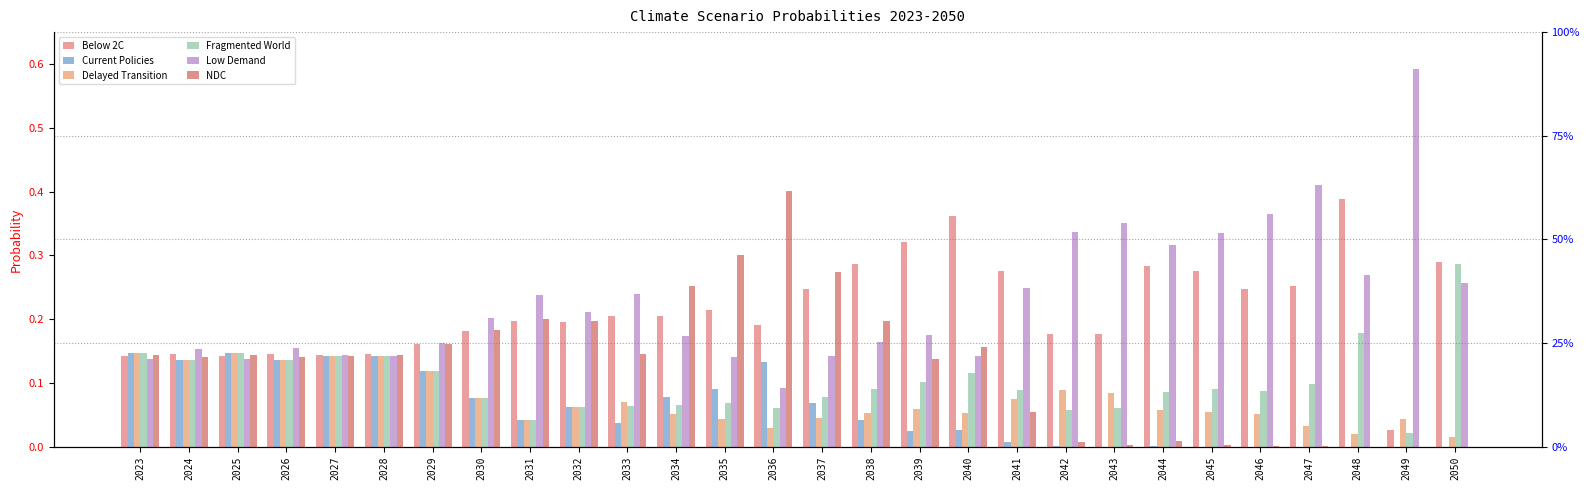

Reading left to right, extract all data points from this chart.

Below 2C: 2023=0.1	2024=0.1	2025=0.1	2026=0.1	2027=0.1	2028=0.1	2029=0.2	2030=0.2	2031=0.2	2032=0.2	2033=0.2	2034=0.2	2035=0.2	2036=0.2	2037=0.2	2038=0.3	2039=0.3	2040=0.4	2041=0.3	2042=0.2	2043=0.2	2044=0.3	2045=0.3	2046=0.2	2047=0.3	2048=0.4	2049=0.0	2050=0.3
Current Policies: 2023=0.1	2024=0.1	2025=0.1	2026=0.1	2027=0.1	2028=0.1	2029=0.1	2030=0.1	2031=0.0	2032=0.1	2033=0.0	2034=0.1	2035=0.1	2036=0.1	2037=0.1	2038=0.0	2039=0.0	2040=0.0	2041=0.0	2042=0.0	2043=0.0	2044=0.0	2045=0.0	2046=0.0	2047=0.0	2048=0.0	2049=0.0	2050=0.0
Delayed Transition: 2023=0.1	2024=0.1	2025=0.1	2026=0.1	2027=0.1	2028=0.1	2029=0.1	2030=0.1	2031=0.0	2032=0.1	2033=0.1	2034=0.1	2035=0.0	2036=0.0	2037=0.0	2038=0.1	2039=0.1	2040=0.1	2041=0.1	2042=0.1	2043=0.1	2044=0.1	2045=0.1	2046=0.1	2047=0.0	2048=0.0	2049=0.0	2050=0.0
Fragmented World: 2023=0.1	2024=0.1	2025=0.1	2026=0.1	2027=0.1	2028=0.1	2029=0.1	2030=0.1	2031=0.0	2032=0.1	2033=0.1	2034=0.1	2035=0.1	2036=0.1	2037=0.1	2038=0.1	2039=0.1	2040=0.1	2041=0.1	2042=0.1	2043=0.1	2044=0.1	2045=0.1	2046=0.1	2047=0.1	2048=0.2	2049=0.0	2050=0.3
Low Demand: 2023=0.1	2024=0.2	2025=0.1	2026=0.2	2027=0.1	2028=0.1	2029=0.2	2030=0.2	2031=0.2	2032=0.2	2033=0.2	2034=0.2	2035=0.1	2036=0.1	2037=0.1	2038=0.2	2039=0.2	2040=0.1	2041=0.2	2042=0.3	2043=0.4	2044=0.3	2045=0.3	2046=0.4	2047=0.4	2048=0.3	2049=0.6	2050=0.3
NDC: 2023=0.1	2024=0.1	2025=0.1	2026=0.1	2027=0.1	2028=0.1	2029=0.2	2030=0.2	2031=0.2	2032=0.2	2033=0.1	2034=0.3	2035=0.3	2036=0.4	2037=0.3	2038=0.2	2039=0.1	2040=0.2	2041=0.1	2042=0.0	2043=0.0	2044=0.0	2045=0.0	2046=0.0	2047=0.0	2048=0.0	2049=0.0	2050=0.0